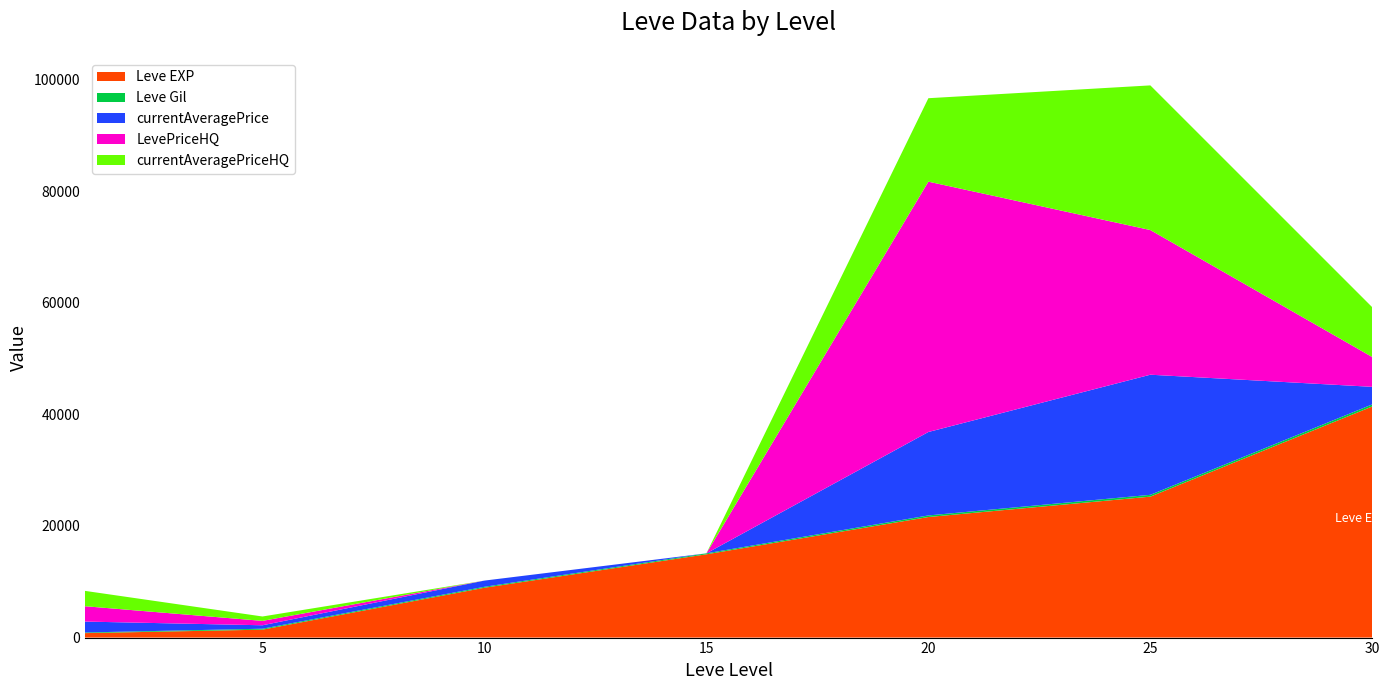

Reading left to right, what are all the values shown in this chart?

Leve EXP: 800	1420	8930	14920	21600	25250	41410
Leve Gil: 113	169	169	172	281	326	372
currentAveragePrice: 1957	617	1112	0	14949	21517	3139
LevePriceHQ: 2750	787	0	0	44848	25915	5333
currentAveragePriceHQ: 2750	787	0	0	14949	25915	8916